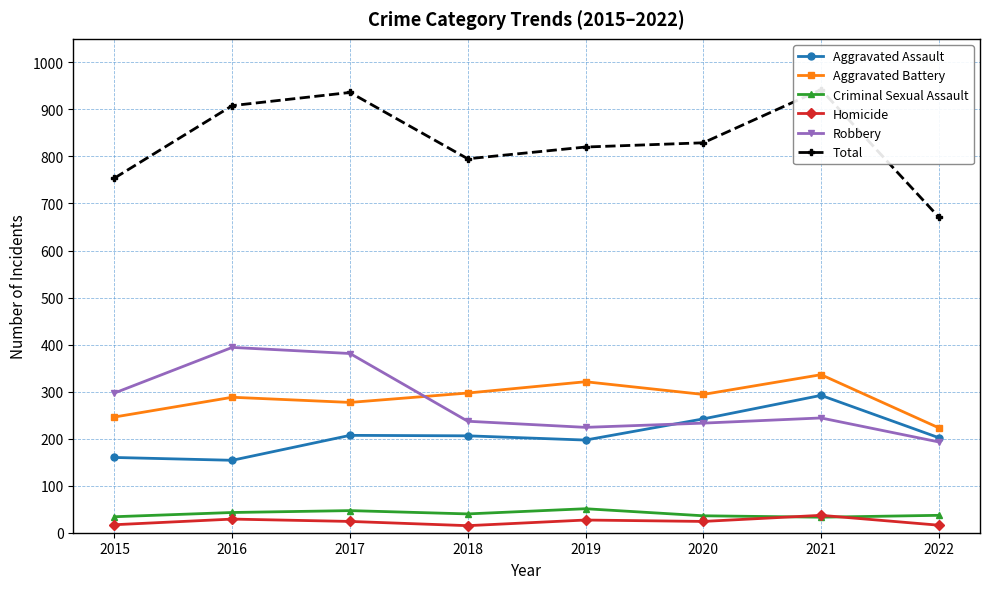

At which category does the chart reach its peak across all series?

2021